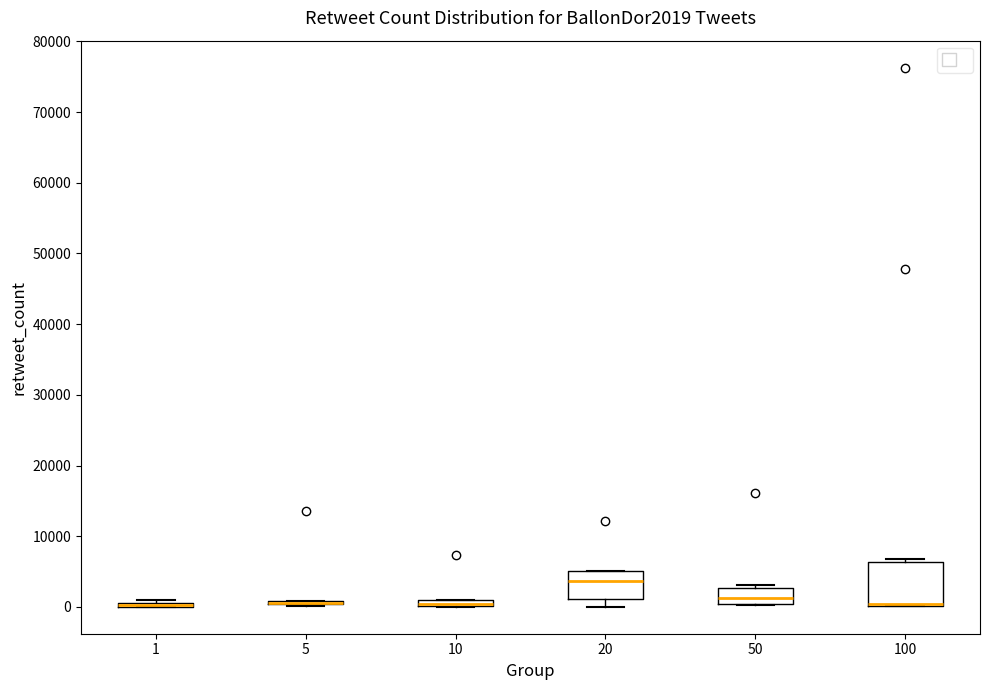

Comparing the boxes themselves (not the whiskers), which one is the tallest?

100